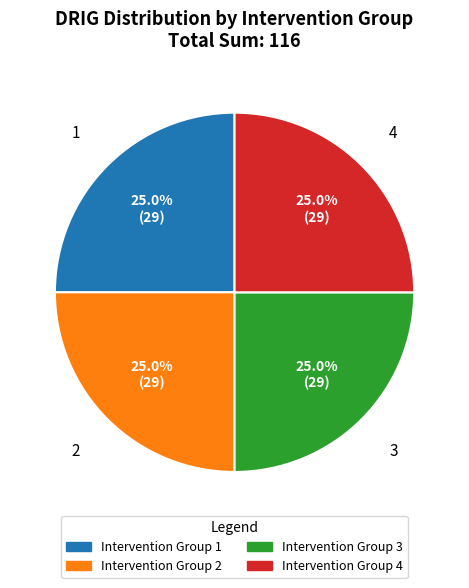

What portion of the pie excludes Intervention Group 1?

75.0%